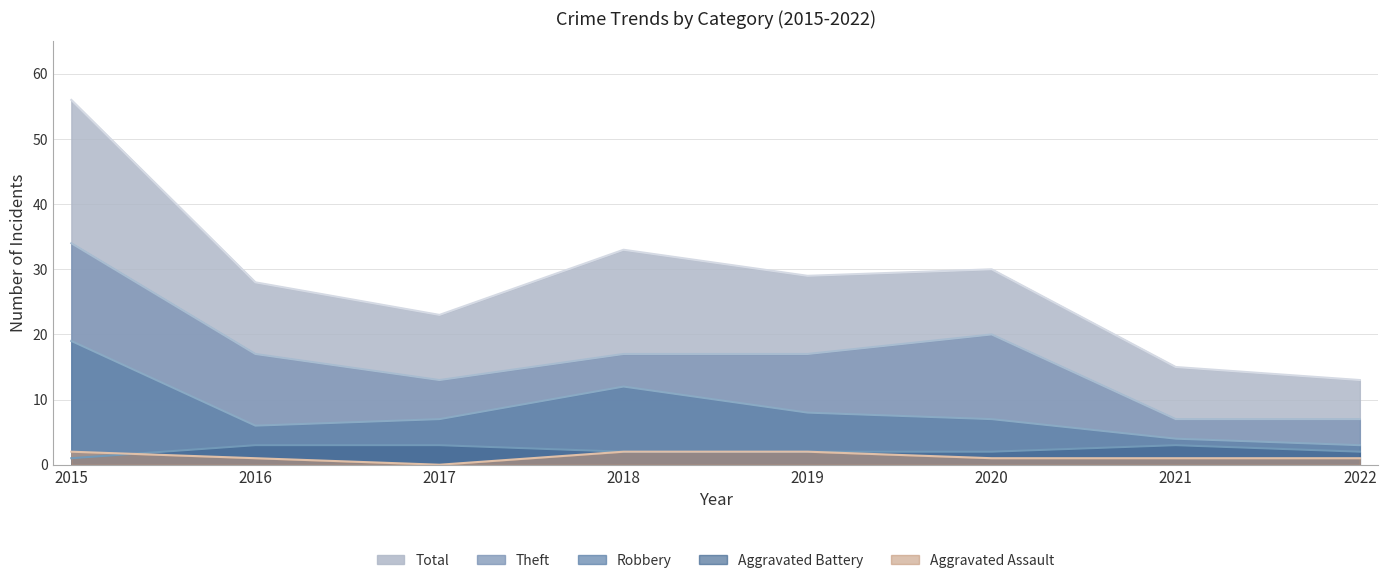

Is it true that Robbery equals 7 at 2017?

True